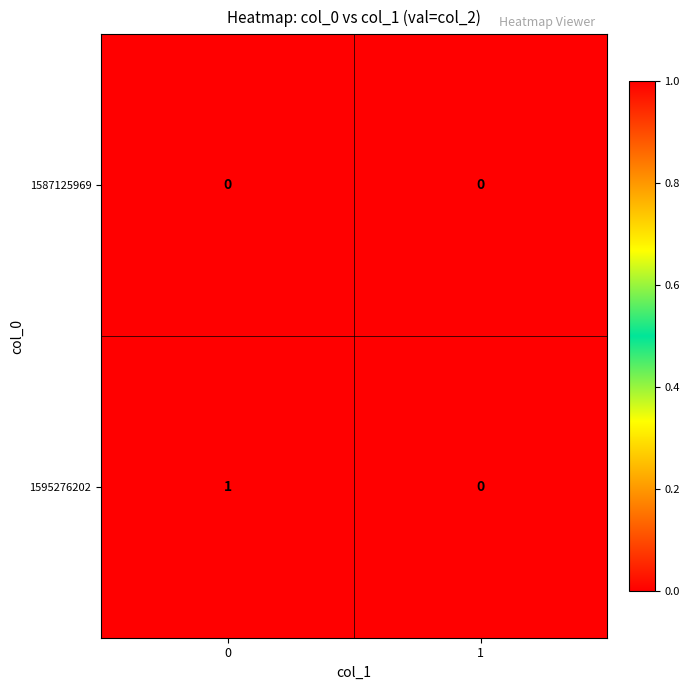

How many data points in 1595276202 are less than 1?

1